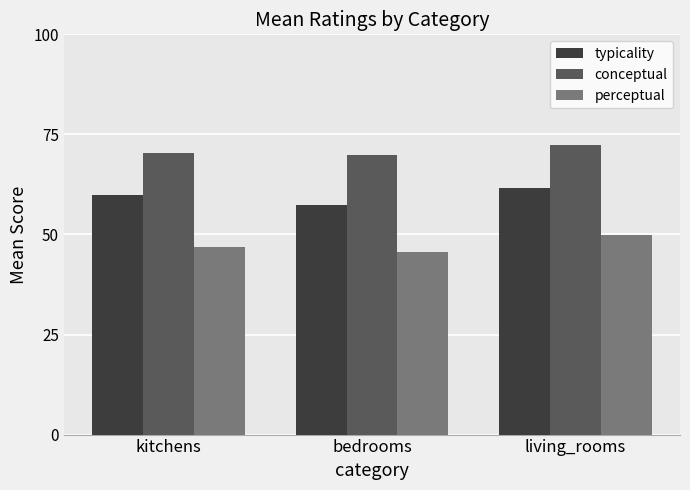

What is the approximate value of typicality at bedrooms?

57.3